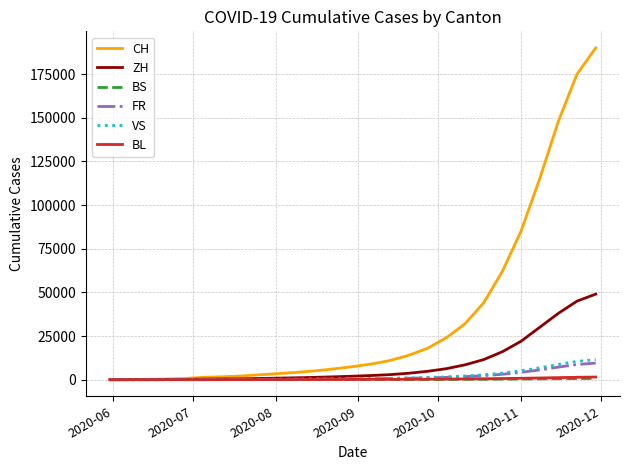

Which series has the largest range (max minus min)?

CH